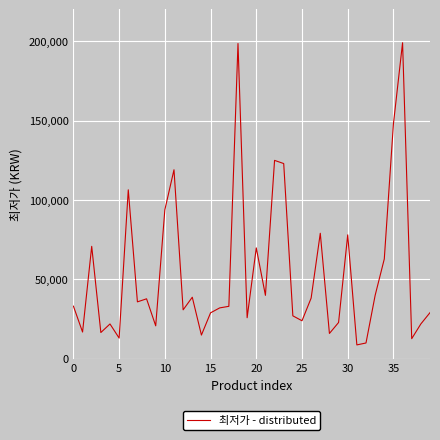

What is the maximum value shown in the chart?

199000